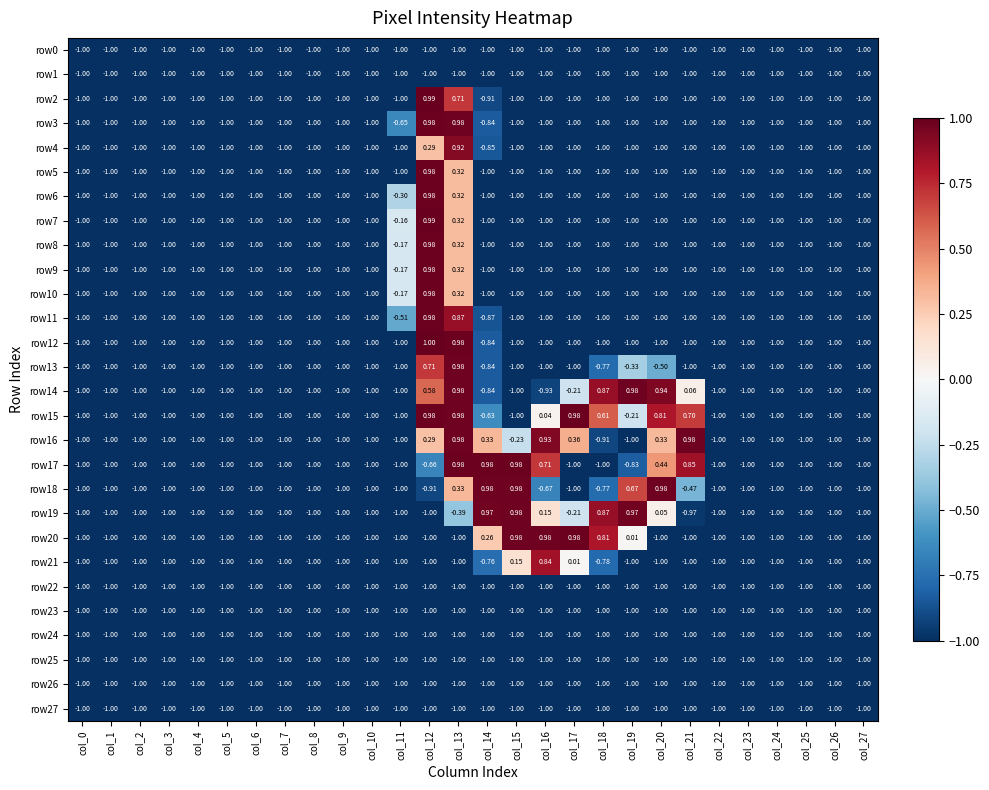

At how many categories does at least one series exceed 0?

10